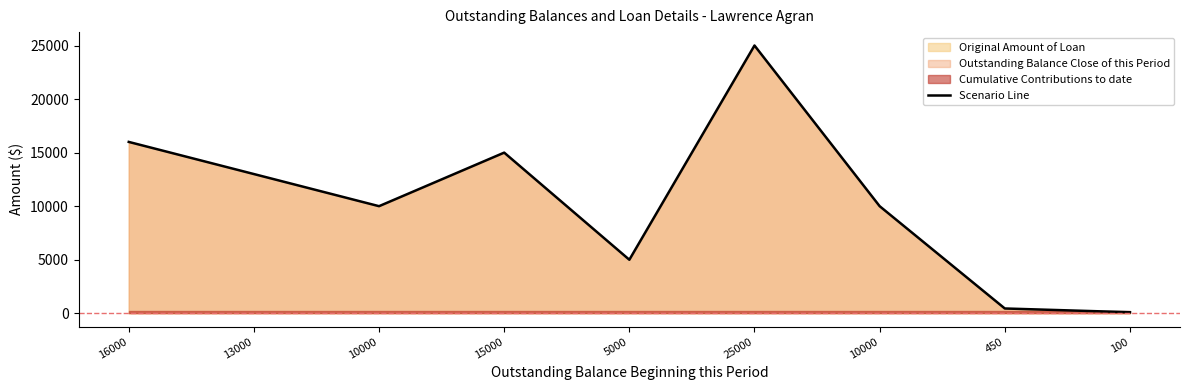

What is the label of the 7th point from the left?

10000